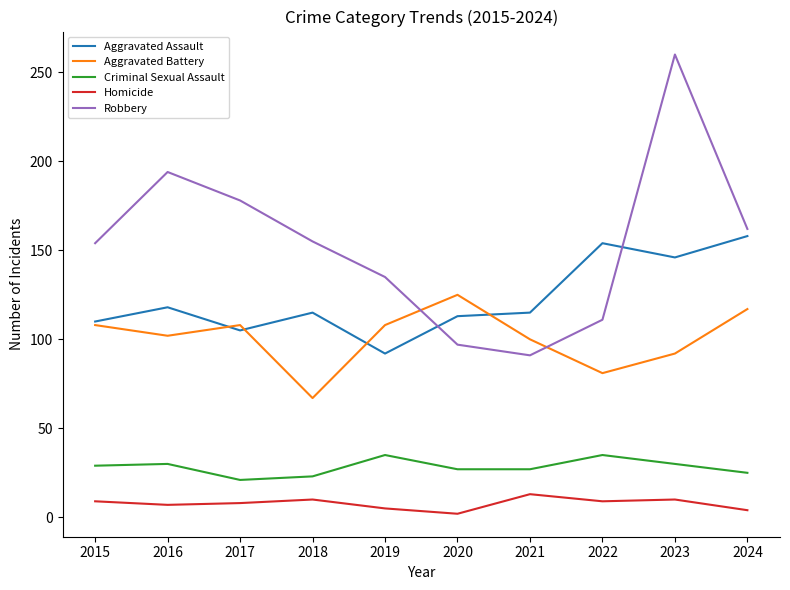

List the series in order of their peak value, lowest first.

Homicide, Criminal Sexual Assault, Aggravated Battery, Aggravated Assault, Robbery